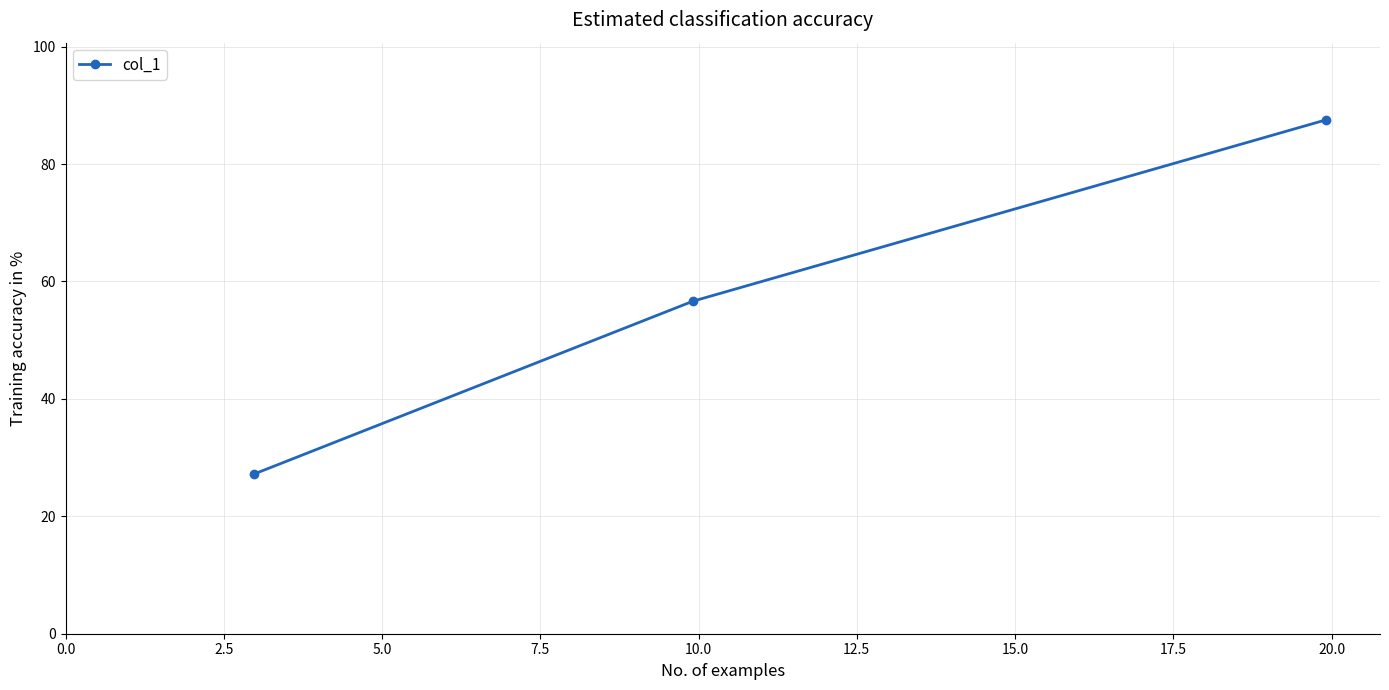

What is the value of the 1st point from the left?

27.2